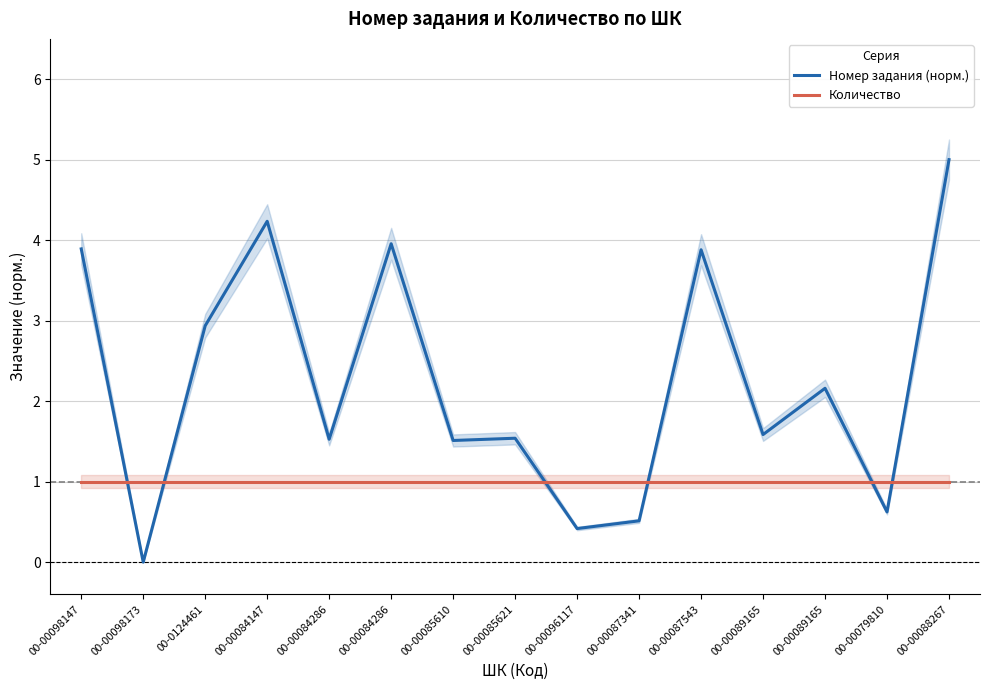

What are all the series names shown in the legend?

Номер задания (норм.), Количество